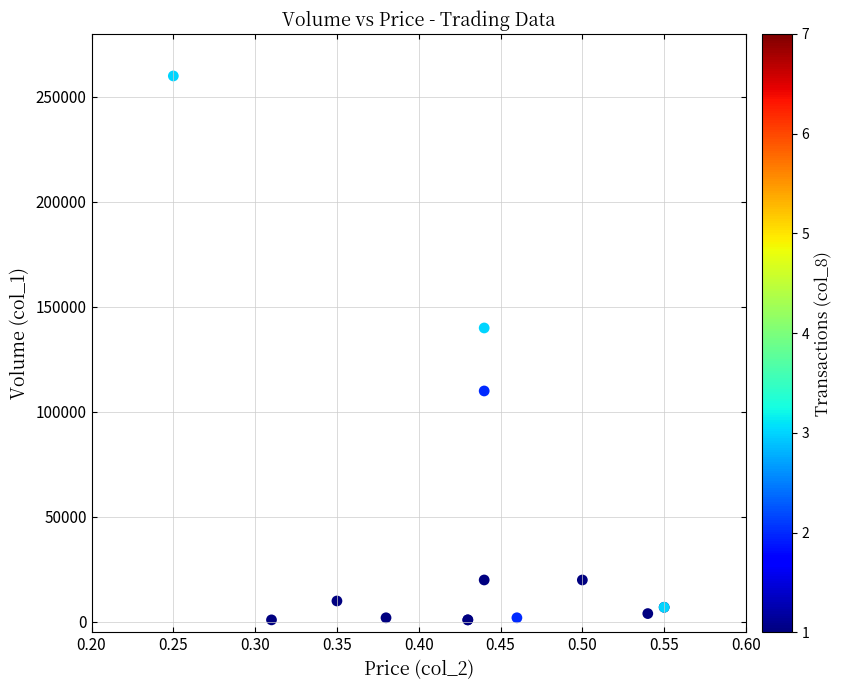

What Y value in the scatter plot is closest to 130500?

140000